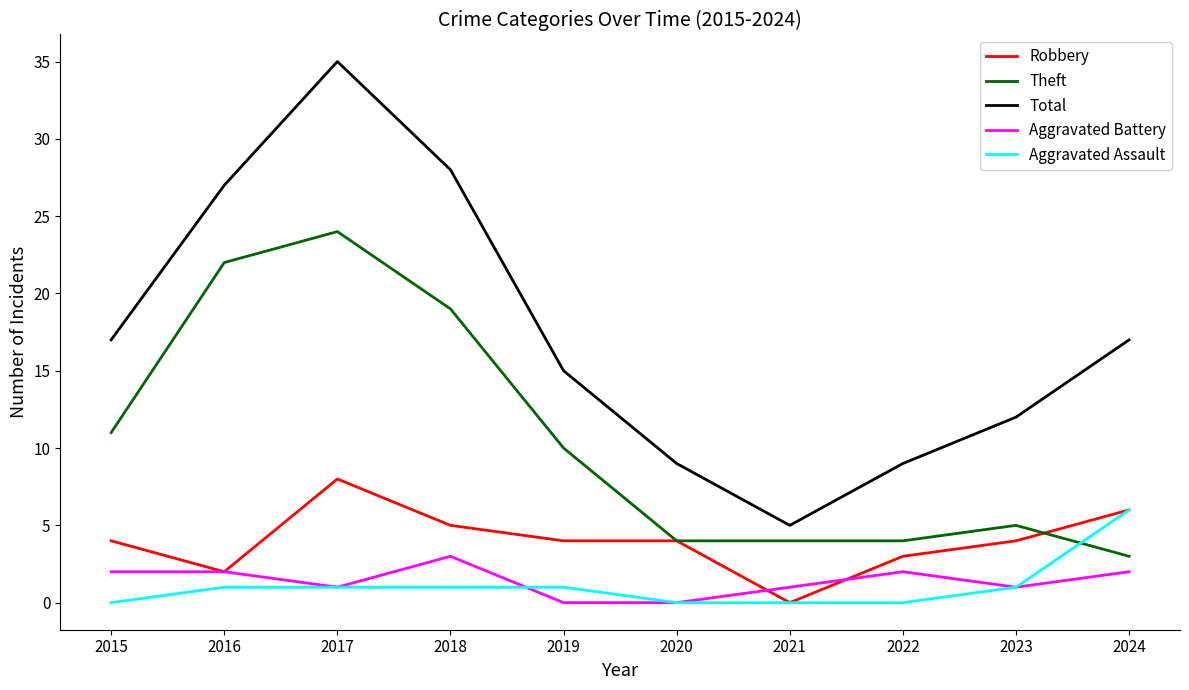

Is the value of Robbery at 2018 greater than the value of Theft at 2015?

No